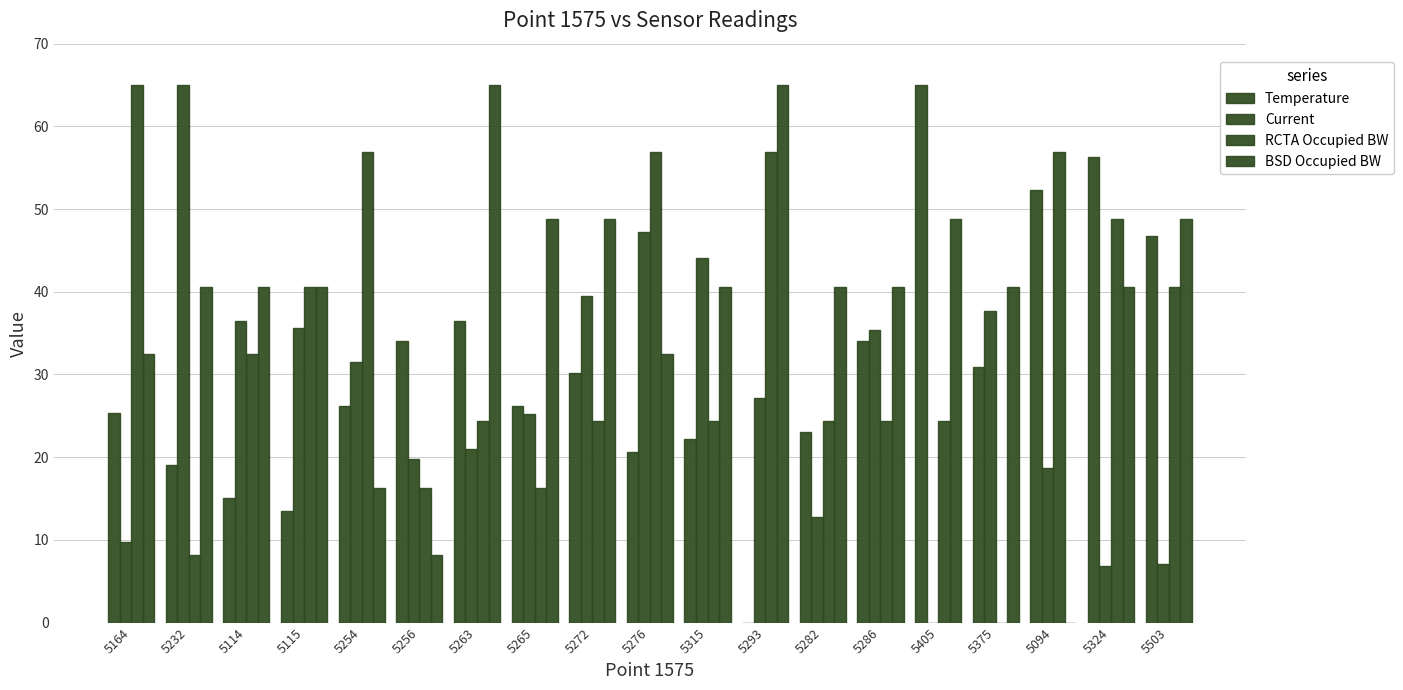

Reading left to right, extract all data points from this chart.

Temperature: 5164=25.4	5232=19.0	5114=15.1	5115=13.5	5254=26.2	5256=34.1	5263=36.5	5265=26.2	5272=30.1	5276=20.6	5315=22.2	5293=0.0	5282=23.0	5286=34.1	5405=65.0	5375=30.9	5094=52.3	5324=56.3	5503=46.8
Current: 5164=9.8	5232=65.0	5114=36.4	5115=35.6	5254=31.5	5256=19.8	5263=21.0	5265=25.2	5272=39.5	5276=47.2	5315=44.0	5293=27.2	5282=12.7	5286=35.4	5405=0.0	5375=37.6	5094=18.7	5324=6.8	5503=7.1
RCTA Occupied BW: 5164=65.0	5232=8.1	5114=32.5	5115=40.6	5254=56.9	5256=16.3	5263=24.4	5265=16.3	5272=24.4	5276=56.9	5315=24.4	5293=56.9	5282=24.4	5286=24.4	5405=24.4	5375=0.0	5094=56.9	5324=48.7	5503=40.6
BSD Occupied BW: 5164=32.5	5232=40.6	5114=40.6	5115=40.6	5254=16.2	5256=8.1	5263=65.0	5265=48.8	5272=48.8	5276=32.5	5315=40.6	5293=65.0	5282=40.6	5286=40.6	5405=48.8	5375=40.6	5094=0.0	5324=40.6	5503=48.8